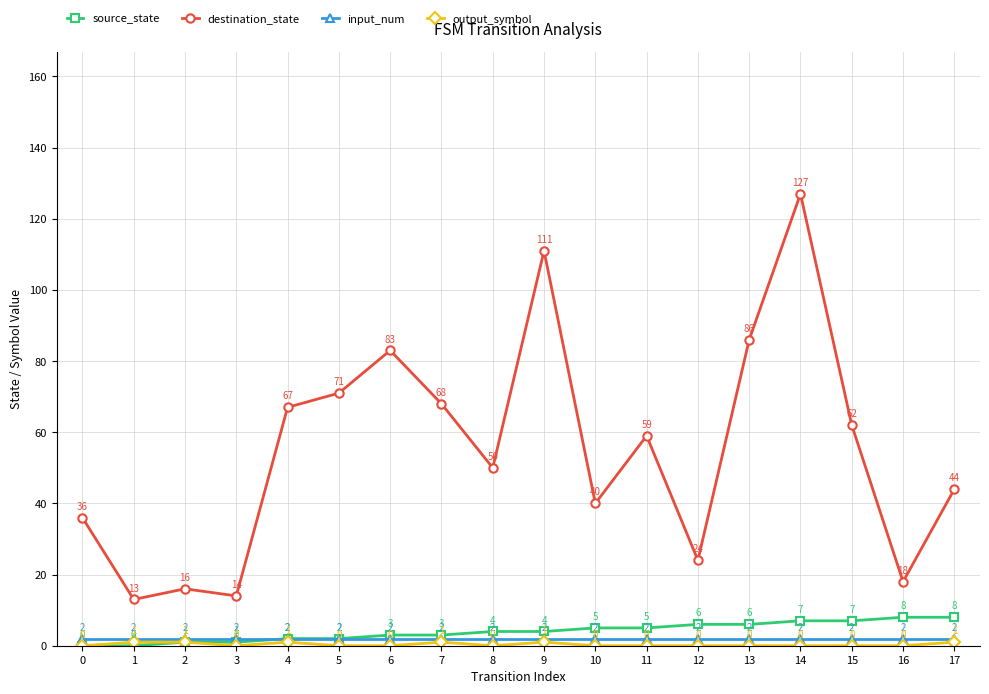

True or false: destination_state has more than 0 points higher than both neighbors.

True